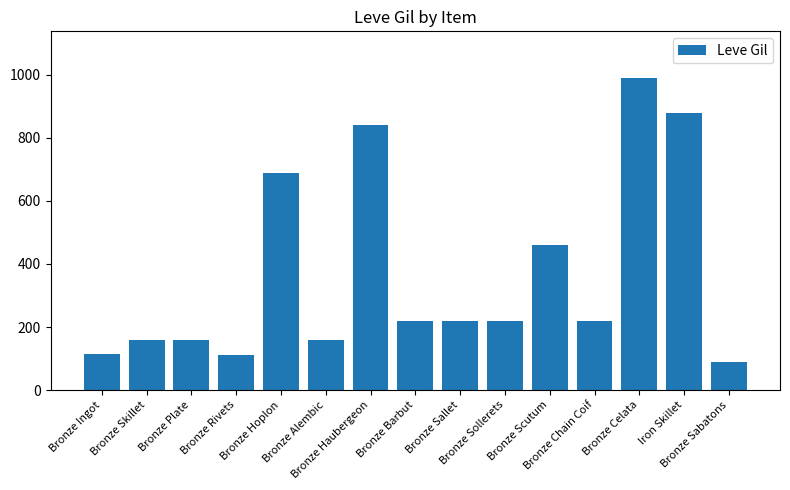

What is the sum of the values at Bronze Sallet and Iron Skillet?

1100